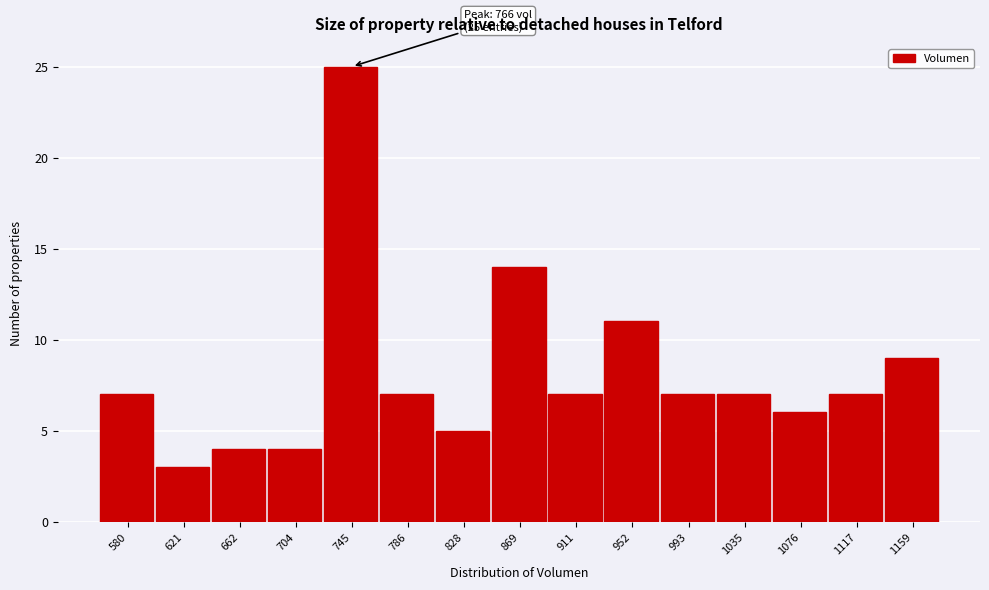

Reading left to right, list all the values displayed in this chart.

7	3	4	4	25	7	5	14	7	11	7	7	6	7	9